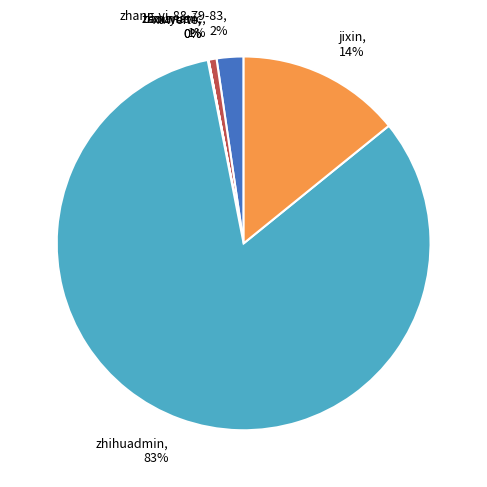

True or false: jixin, 14% accounts for 23% of the total.

False